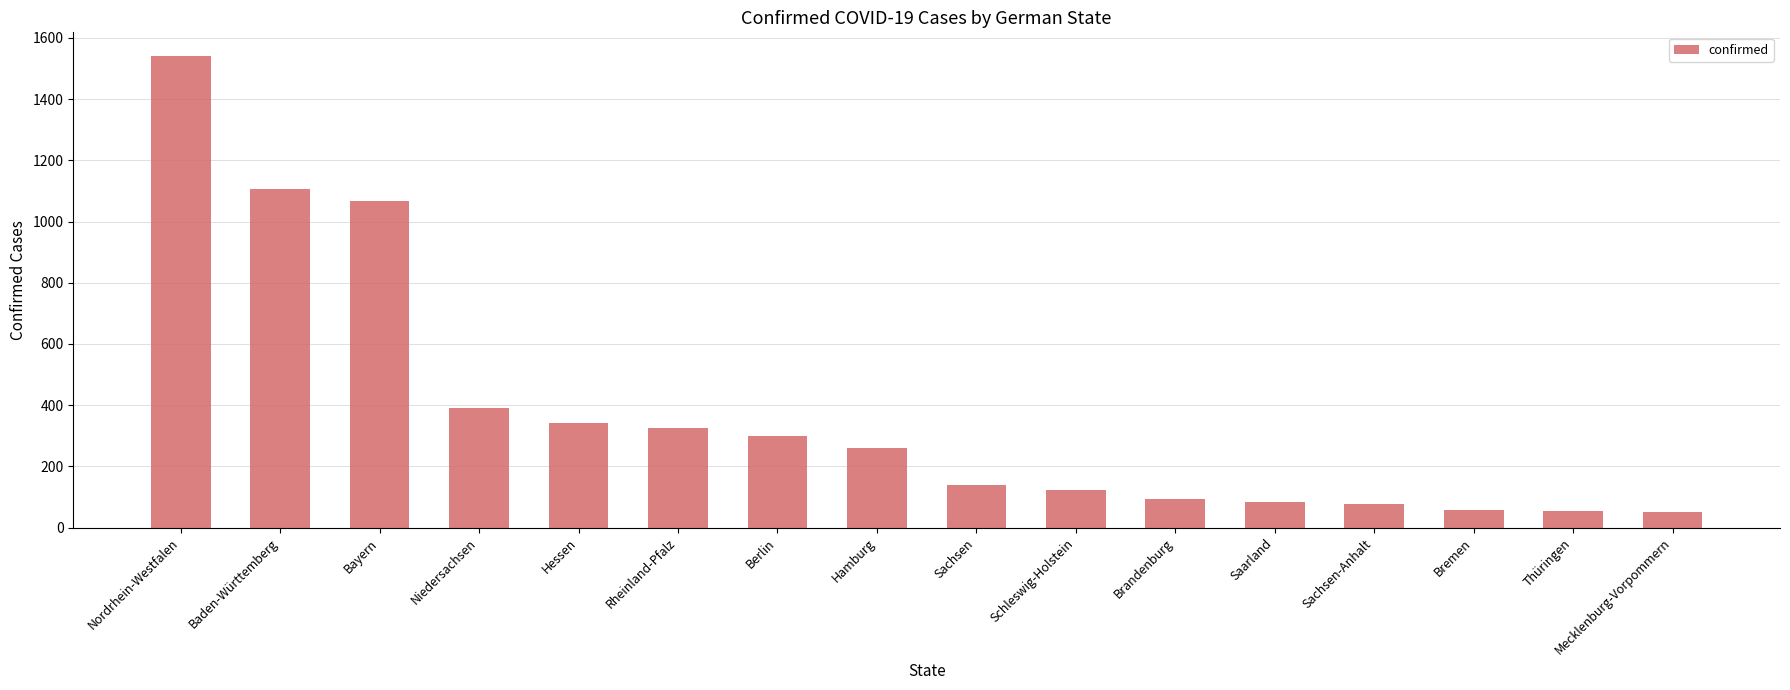

What is the label of the 12th bar from the left?

Saarland